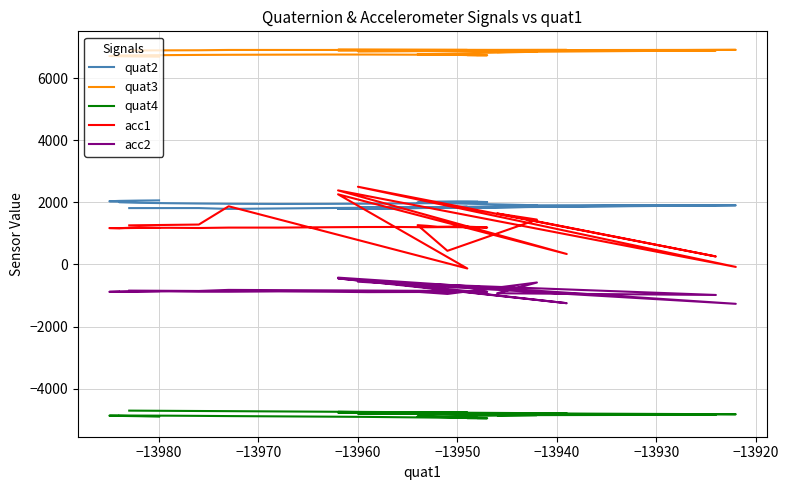

Count the number of data series in this chart.

5